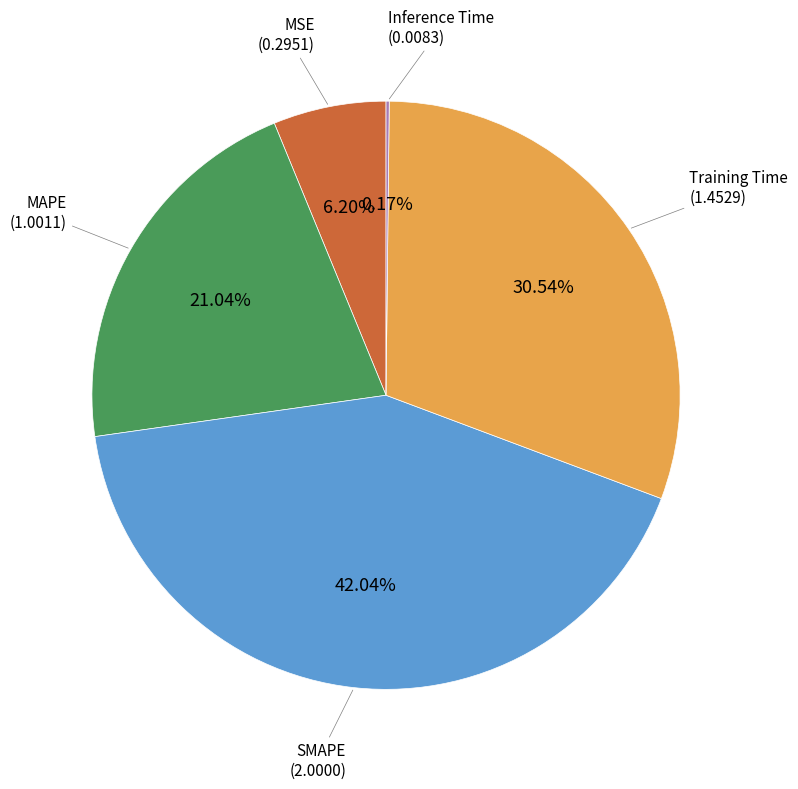

To the nearest percent, what is the difference between the largest and smallest slice percentages?

42%